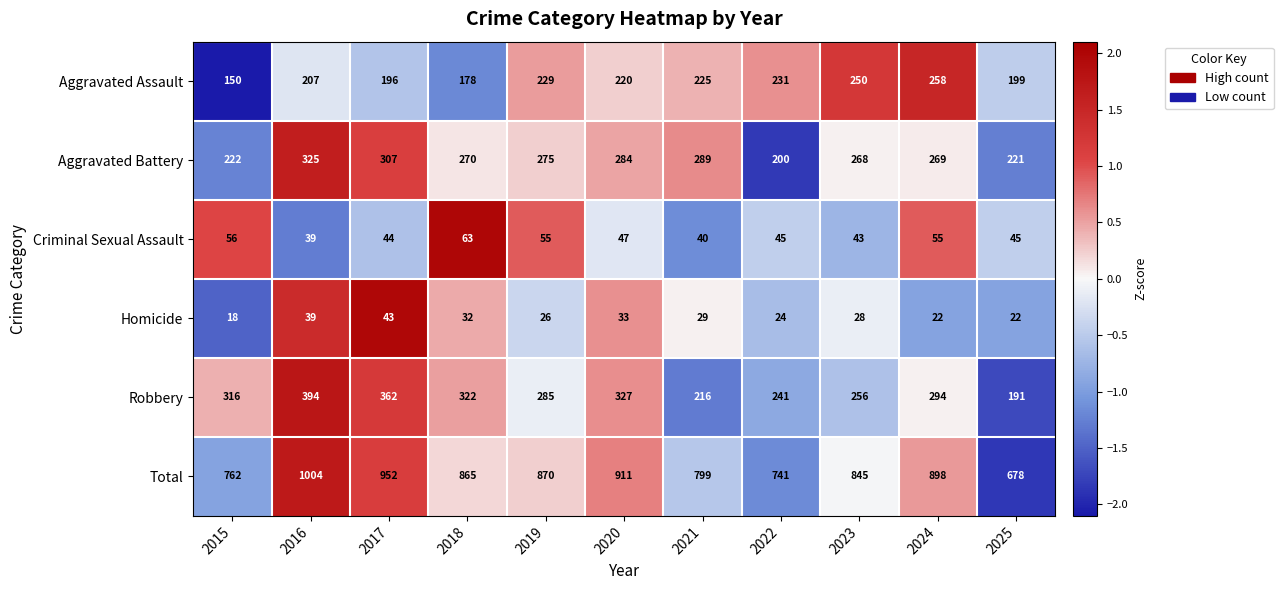

At how many categories does at least one series exceed 345?

11